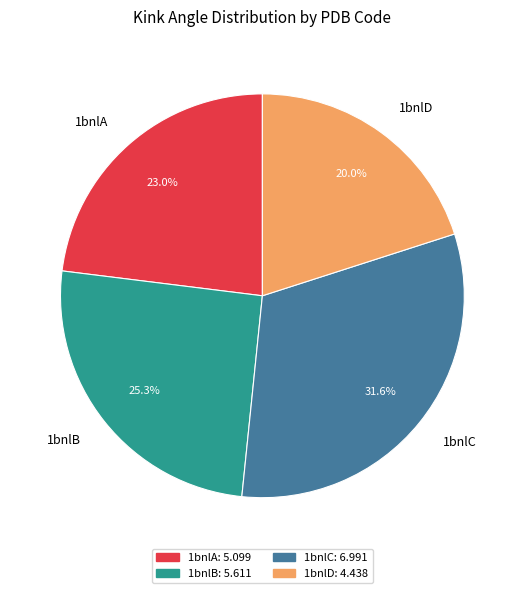

Does any single category account for the majority?

No